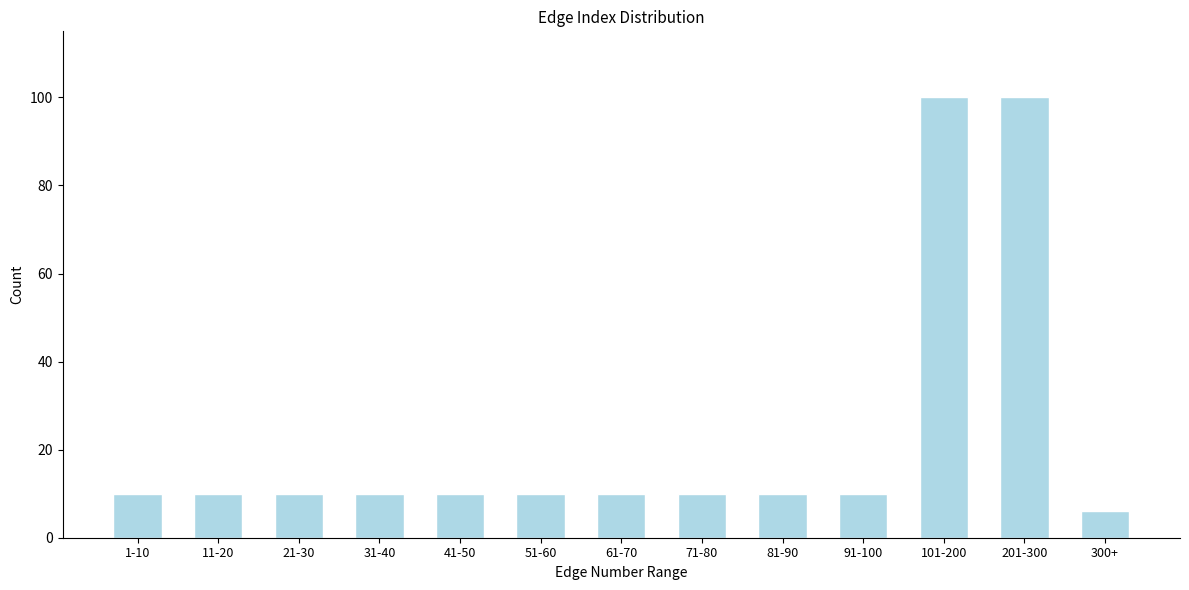

Reading left to right, extract all data points from this chart.

1-10=10	11-20=10	21-30=10	31-40=10	41-50=10	51-60=10	61-70=10	71-80=10	81-90=10	91-100=10	101-200=100	201-300=100	300+=6